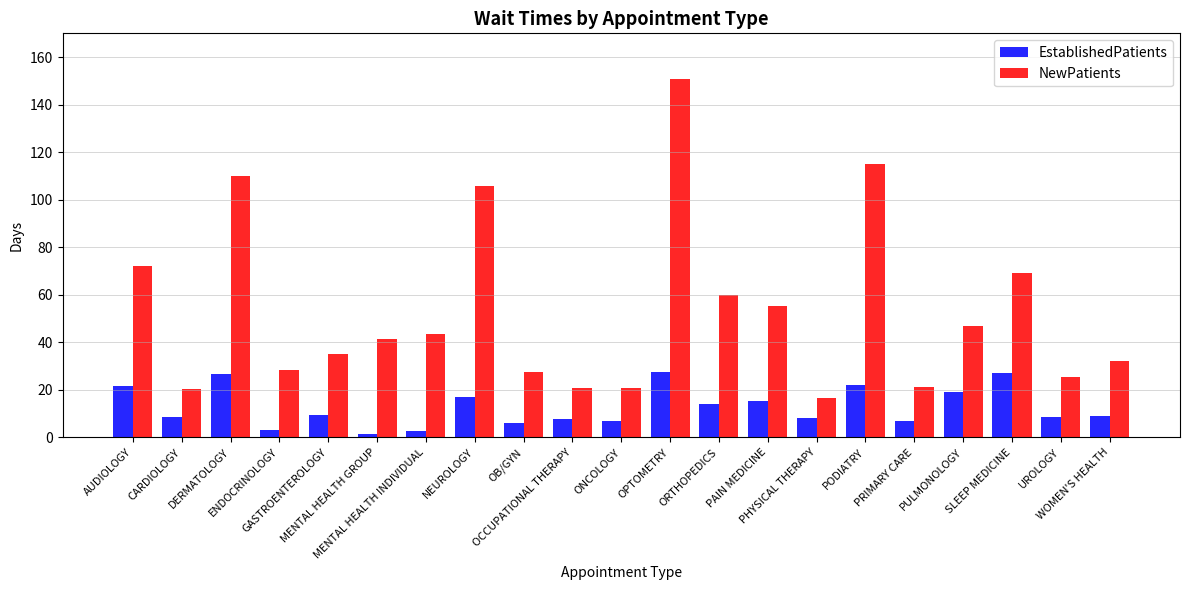

What is the difference between the highest and lowest values at ENDOCRINOLOGY?

25.5